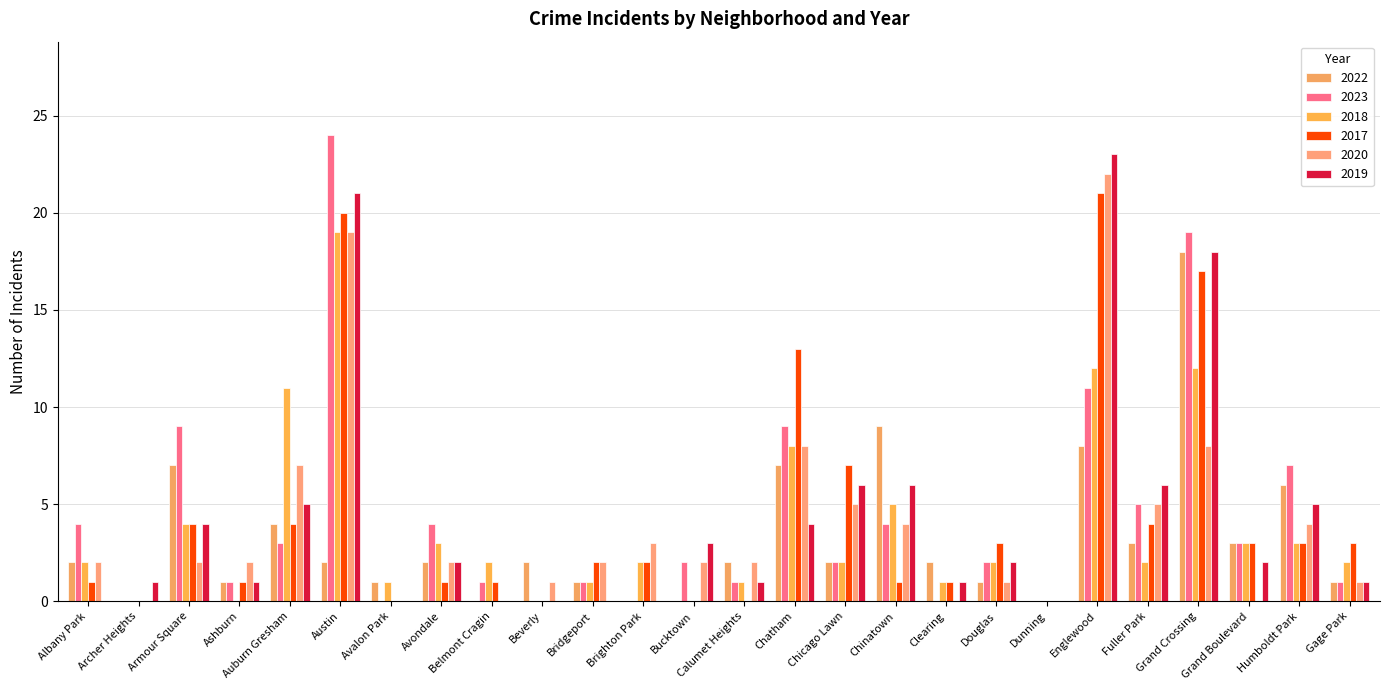

Count the number of data series in this chart.

6